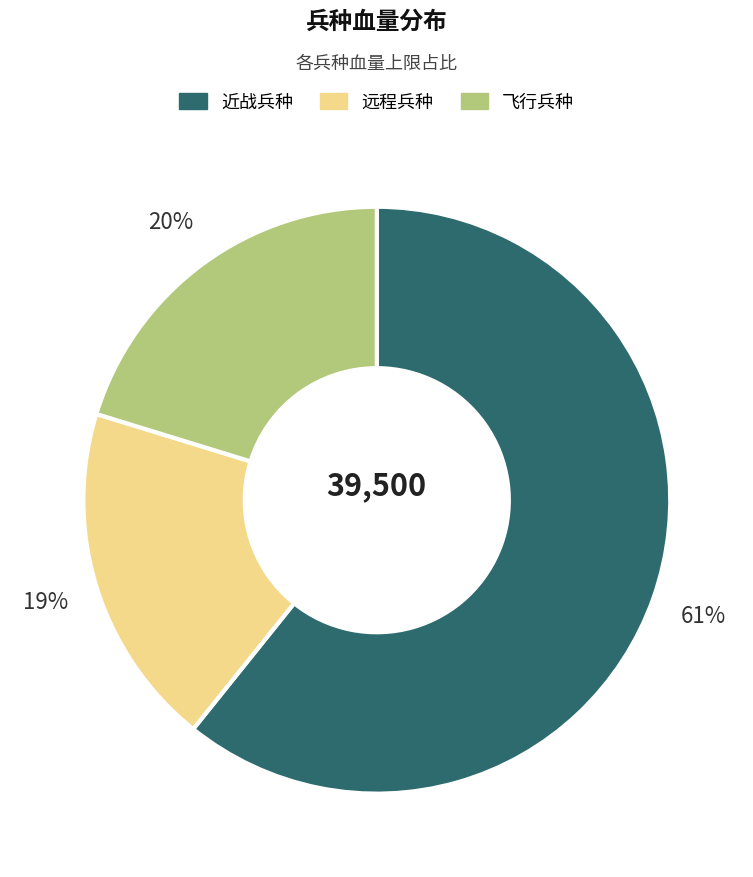

True or false: 近战兵种 accounts for 61% of the total.

True